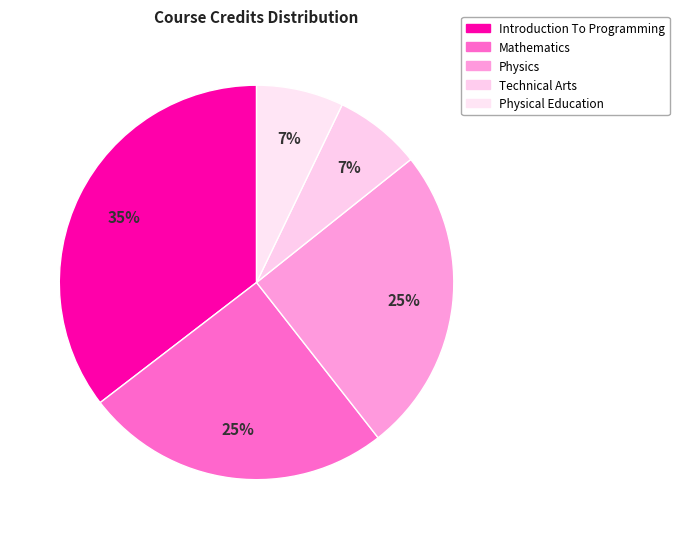

Which slice is the smallest?

Technical Arts